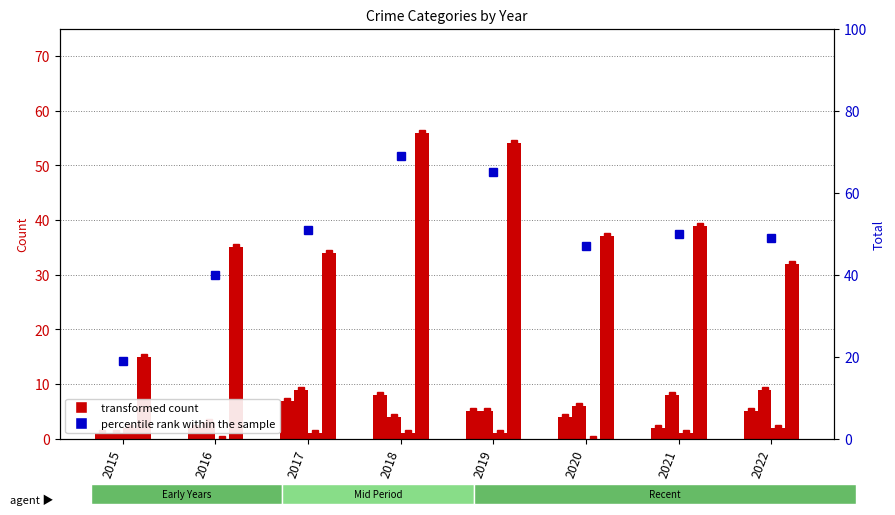

Which has a higher value, 2018 or 2020?

2018